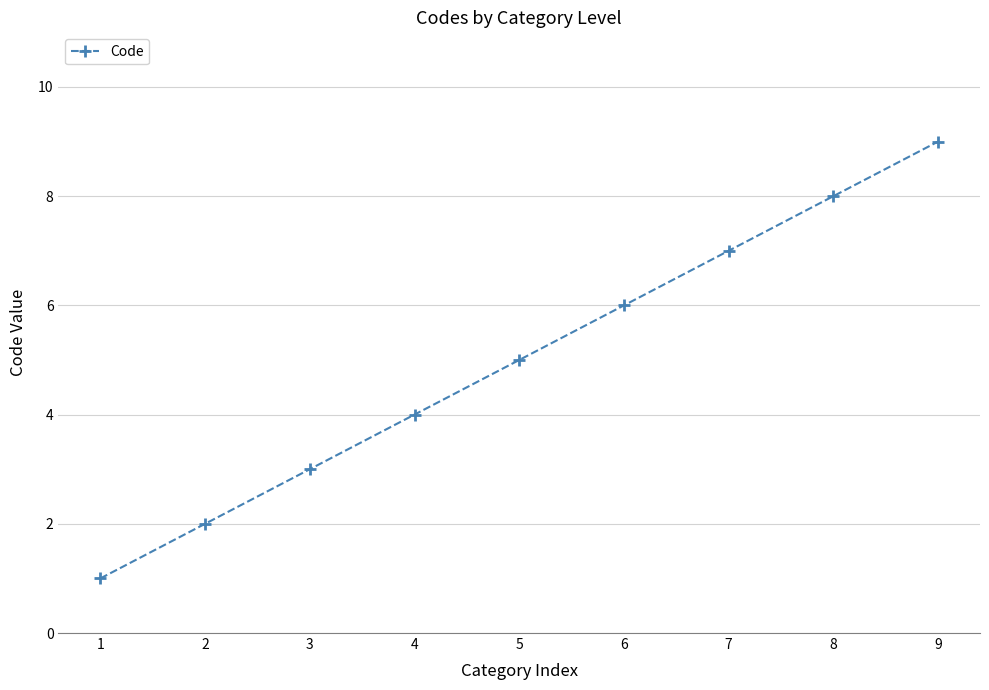

How many lines are shown in the chart?

1